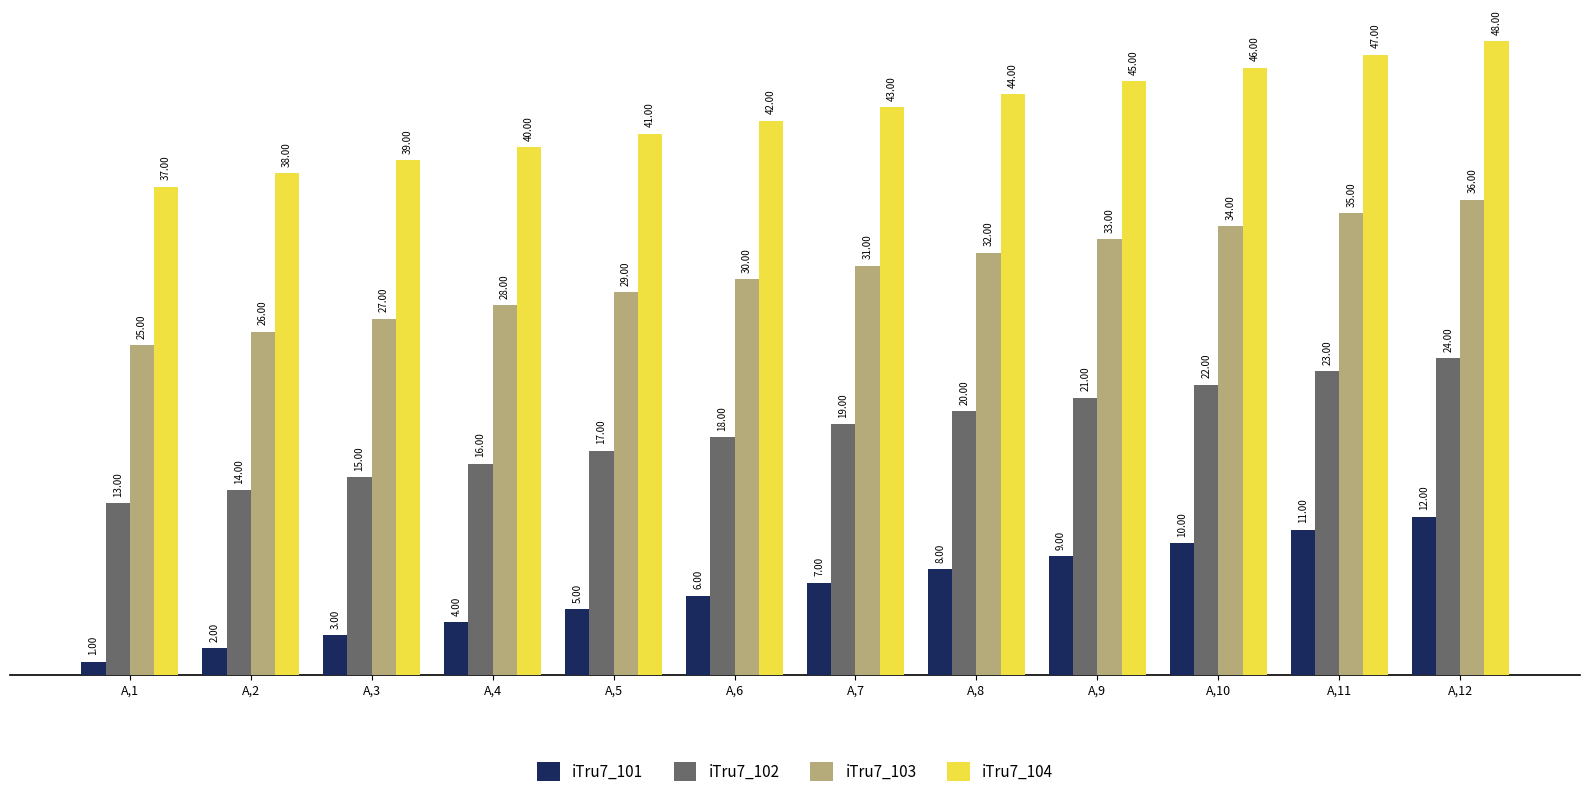

Reading left to right, what are all the values shown in this chart?

iTru7_101: A,1=1	A,2=2	A,3=3	A,4=4	A,5=5	A,6=6	A,7=7	A,8=8	A,9=9	A,10=10	A,11=11	A,12=12
iTru7_102: A,1=13	A,2=14	A,3=15	A,4=16	A,5=17	A,6=18	A,7=19	A,8=20	A,9=21	A,10=22	A,11=23	A,12=24
iTru7_103: A,1=25	A,2=26	A,3=27	A,4=28	A,5=29	A,6=30	A,7=31	A,8=32	A,9=33	A,10=34	A,11=35	A,12=36
iTru7_104: A,1=37	A,2=38	A,3=39	A,4=40	A,5=41	A,6=42	A,7=43	A,8=44	A,9=45	A,10=46	A,11=47	A,12=48